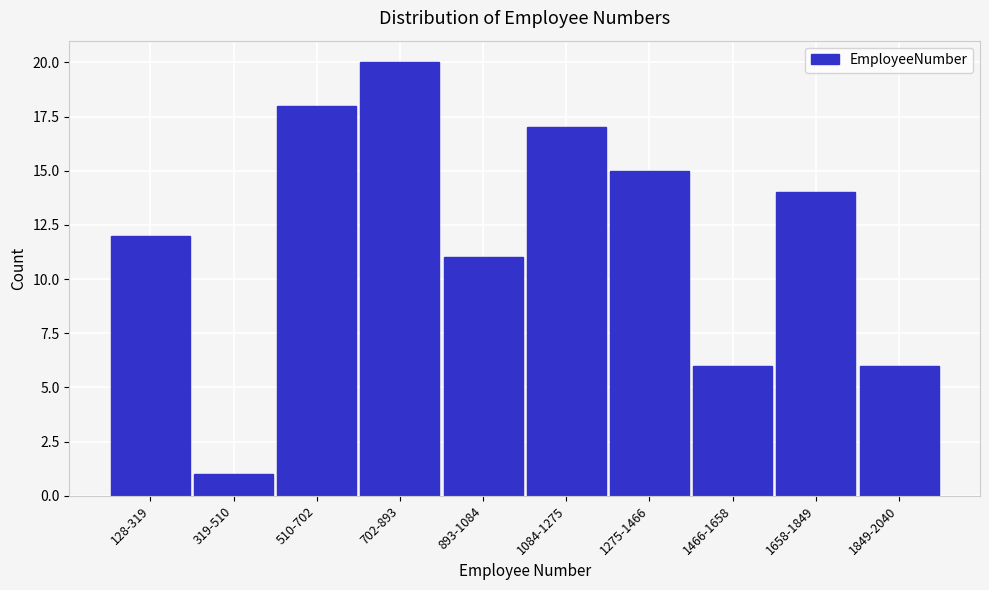

Reading left to right, what are all the values shown in this chart?

128-319=12	319-510=1	510-702=18	702-893=20	893-1084=11	1084-1275=17	1275-1466=15	1466-1658=6	1658-1849=14	1849-2040=6